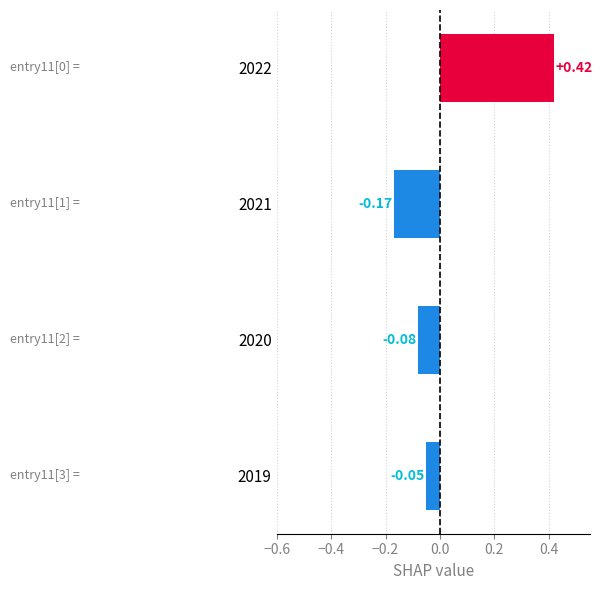

List the labels in order of value, smallest first.

2021, 2020, 2019, 2022